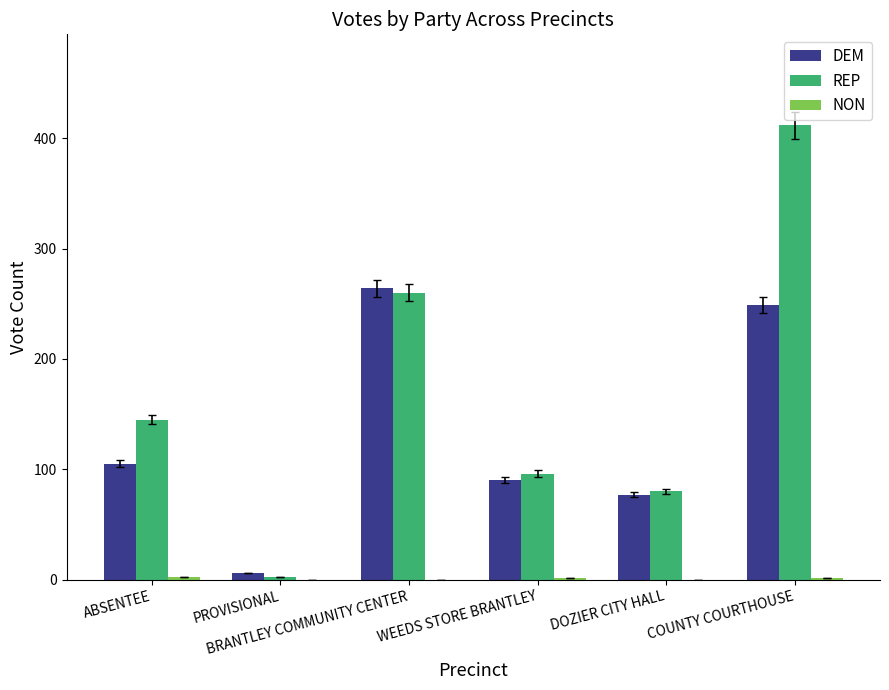

What is the difference between the DEM values at COUNTY COURTHOUSE and BRANTLEY COMMUNITY CENTER?

15